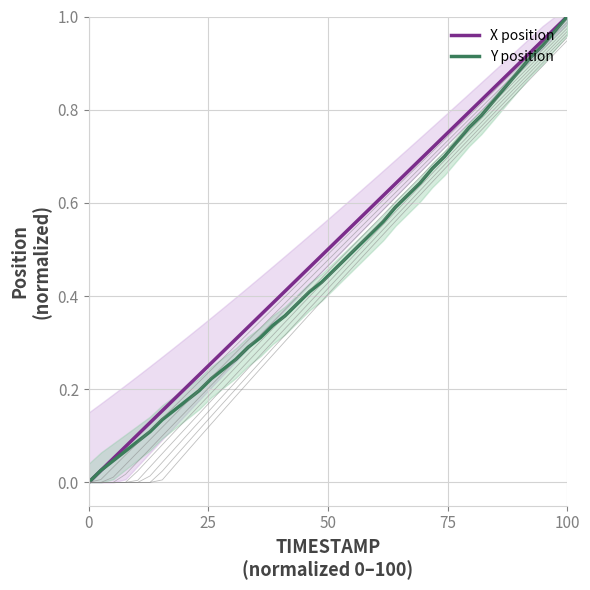

Reading left to right, list all the values displayed in this chart.

X position: 0.0	0.0	0.1	0.1	0.1	0.1	0.2	0.2	0.2	0.2	0.3	0.3	0.3	0.3	0.4	0.4	0.4	0.4	0.5	0.5	0.5	0.5	0.6	0.6	0.6	0.6	0.7	0.7	0.7	0.7	0.8	0.8	0.8	0.8	0.9	0.9	0.9	0.9	1.0	1.0
Y position: 0.0	0.0	0.0	0.1	0.1	0.1	0.1	0.2	0.2	0.2	0.2	0.2	0.3	0.3	0.3	0.3	0.4	0.4	0.4	0.4	0.5	0.5	0.5	0.5	0.6	0.6	0.6	0.6	0.7	0.7	0.7	0.8	0.8	0.8	0.8	0.9	0.9	0.9	1.0	1.0